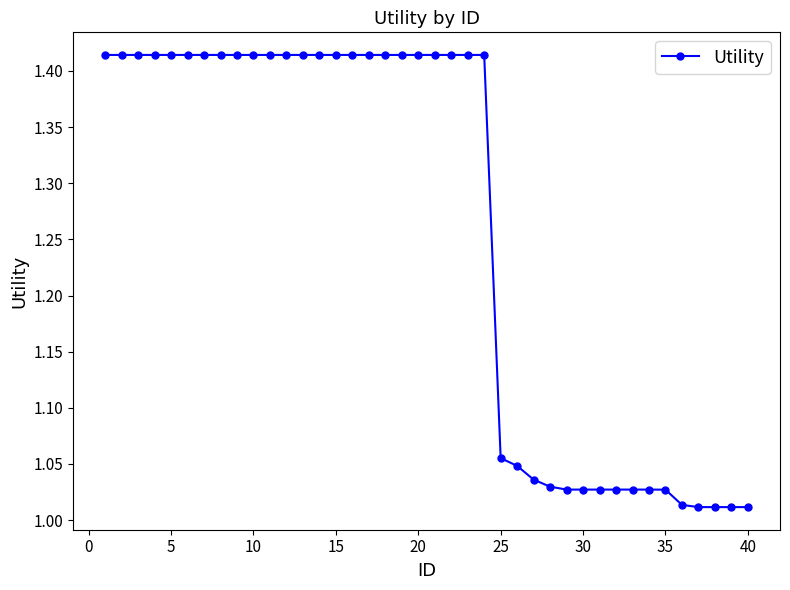

What is the sum of all values?

50.4